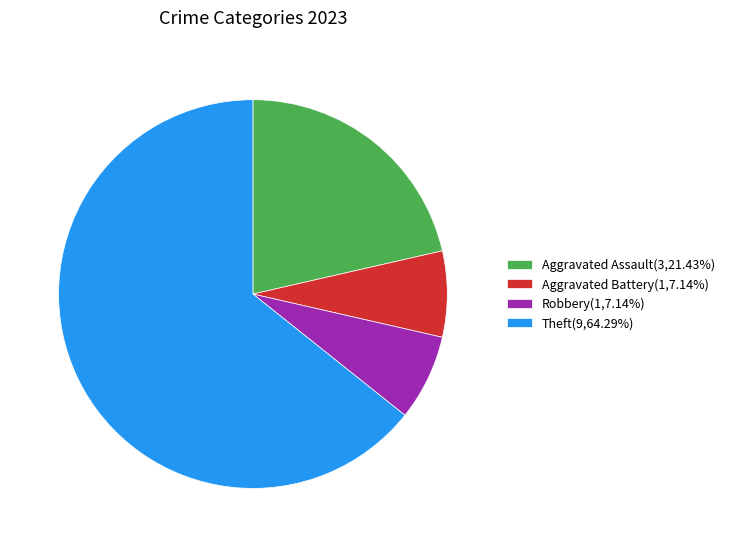

Approximately how many times larger is the value at Aggravated Assault(3,21.43%) compared to Theft(9,64.29%)?

0.3